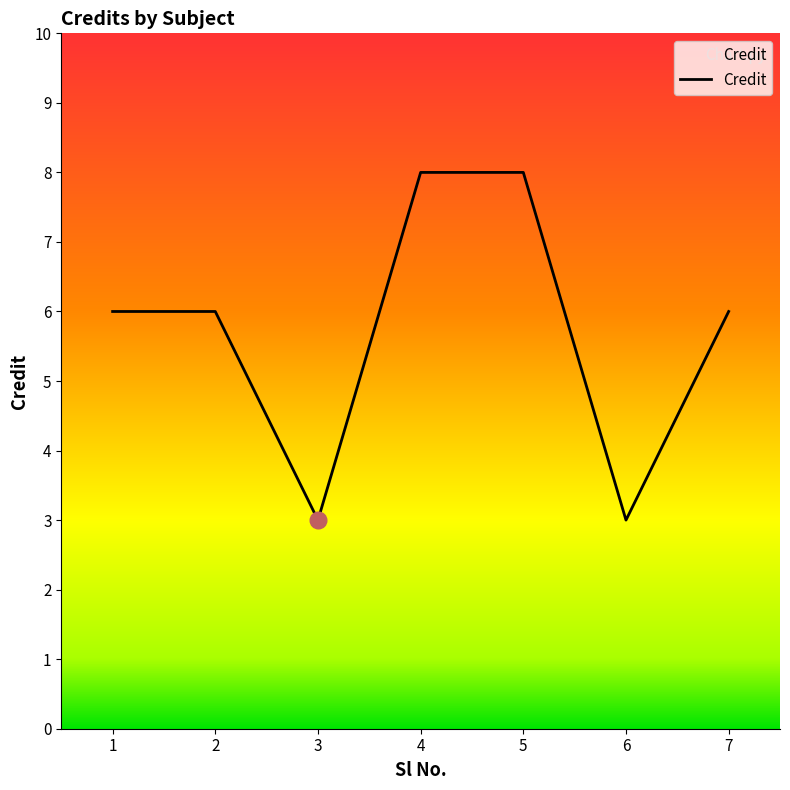

What is the smallest value displayed?

3